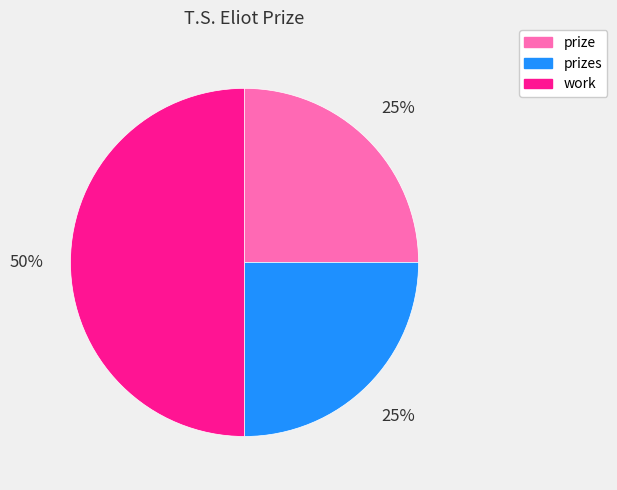

Does prize account for over 50% of the chart?

No